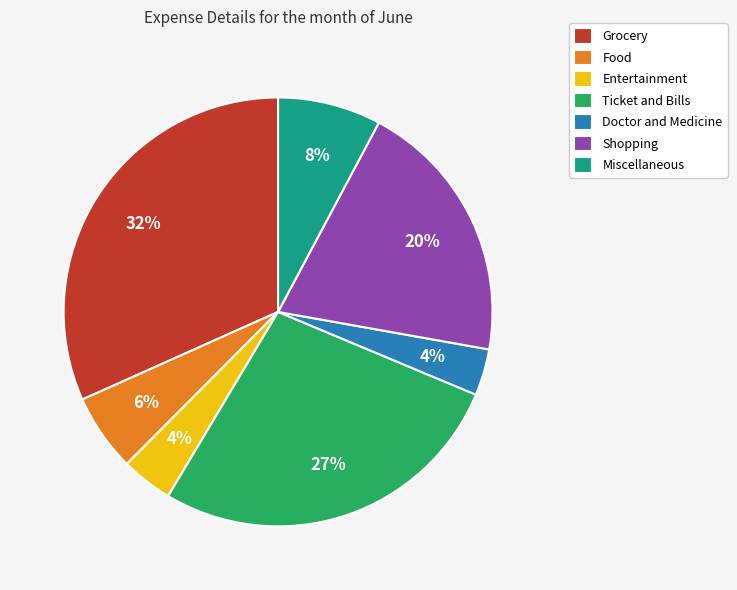

Count the number of slices in the pie.

7